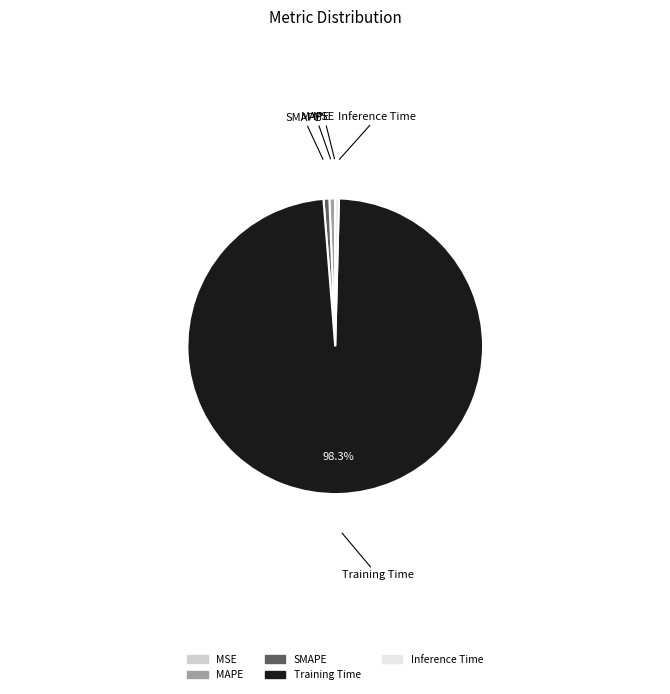

The MAPE slice represents 1% of the pie. True or false?

True